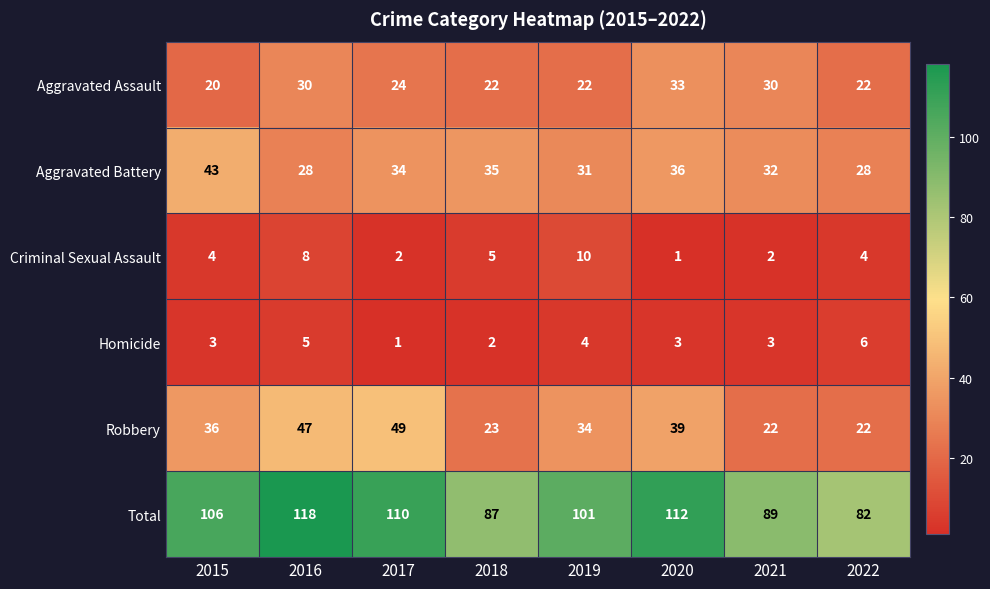

At which label does Criminal Sexual Assault reach its peak?

2019